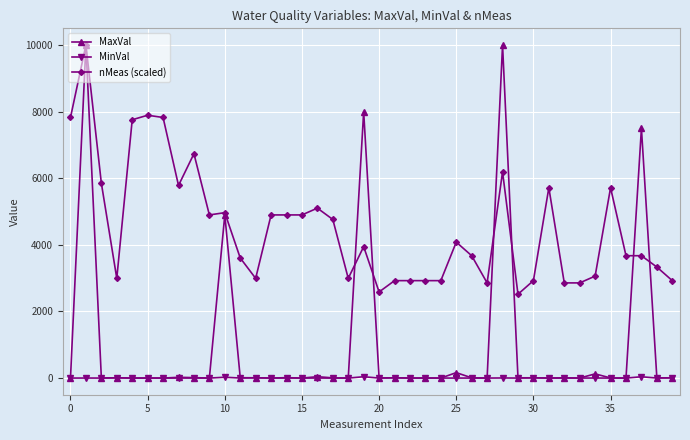

Is this an area chart (filled region under the line)?

No